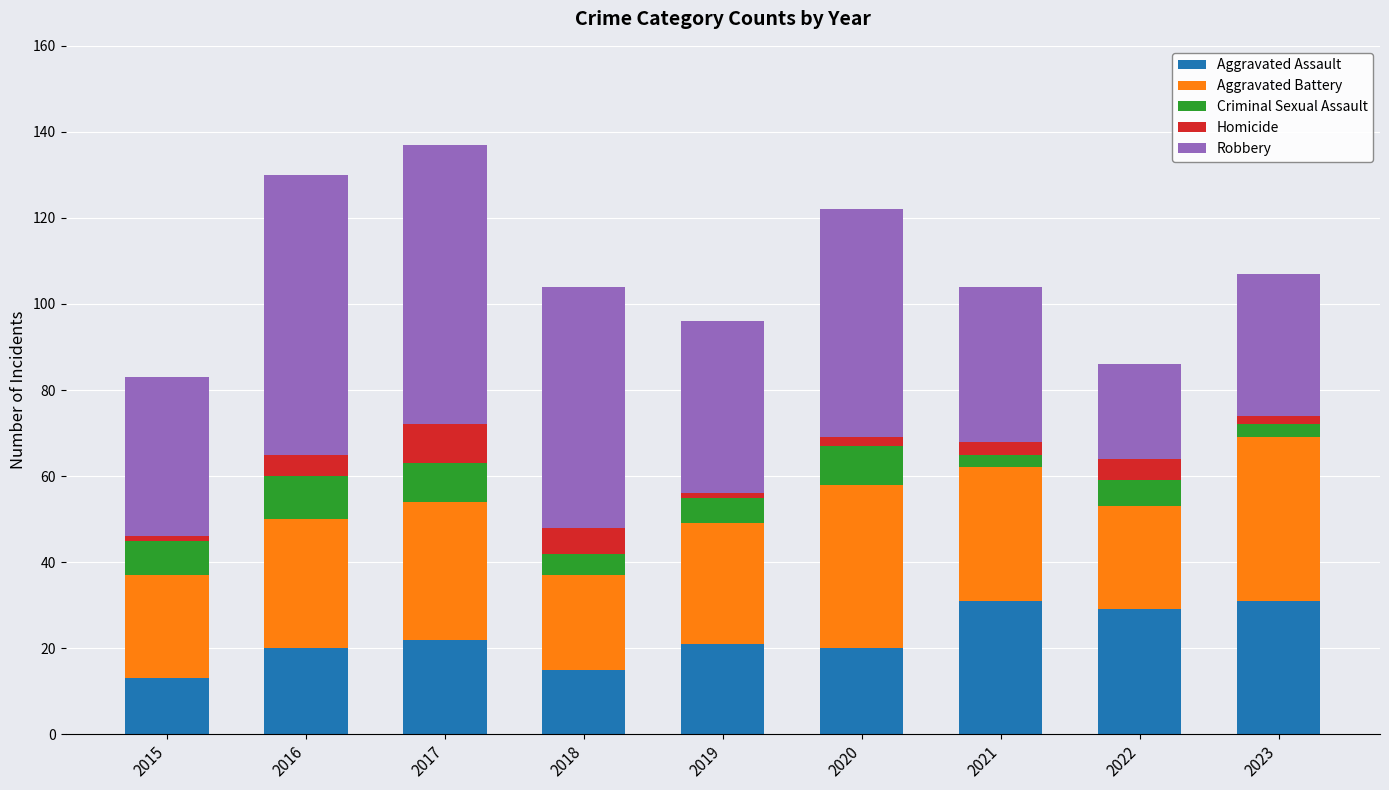

What is the difference between the second highest and minimum values in the Aggravated Assault series?

18